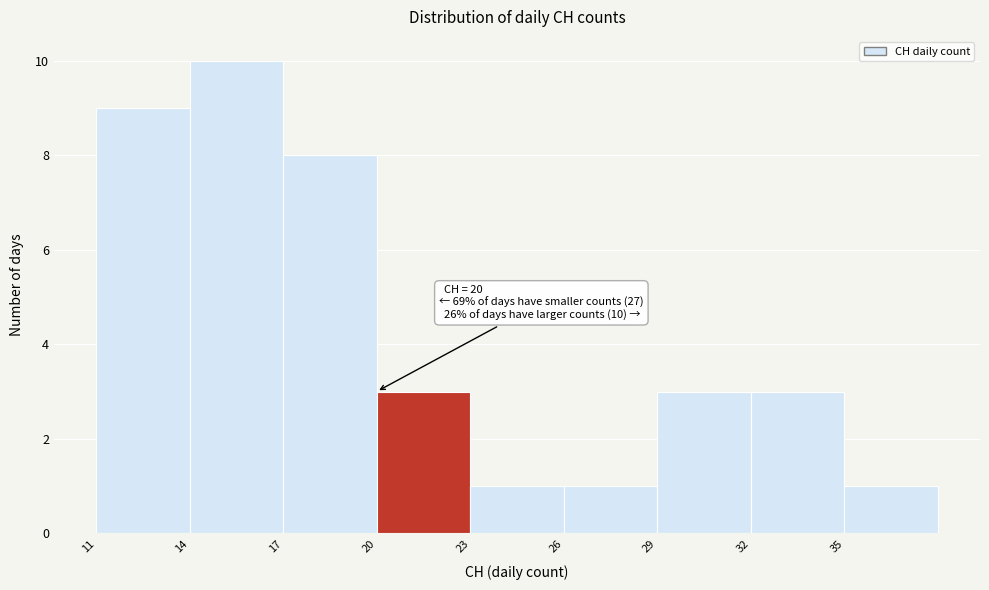

Which range on the x-axis has the tallest bar?

14 to 17